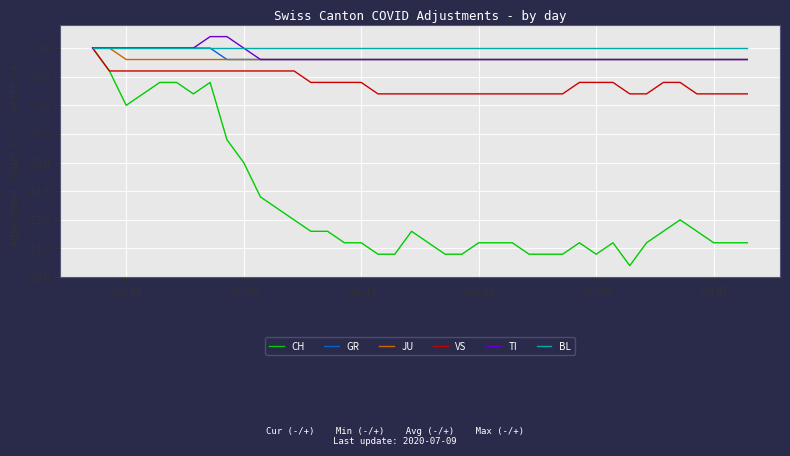

What is the minimum value shown in the chart?

-19